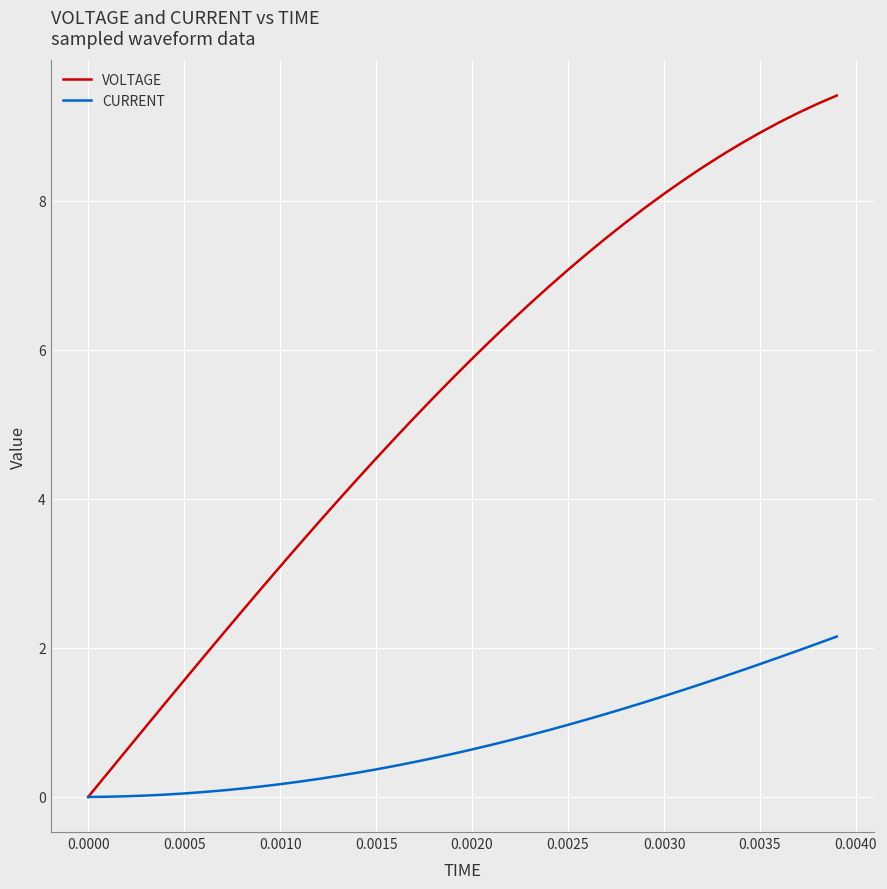

Which series has the widest spread of values?

VOLTAGE